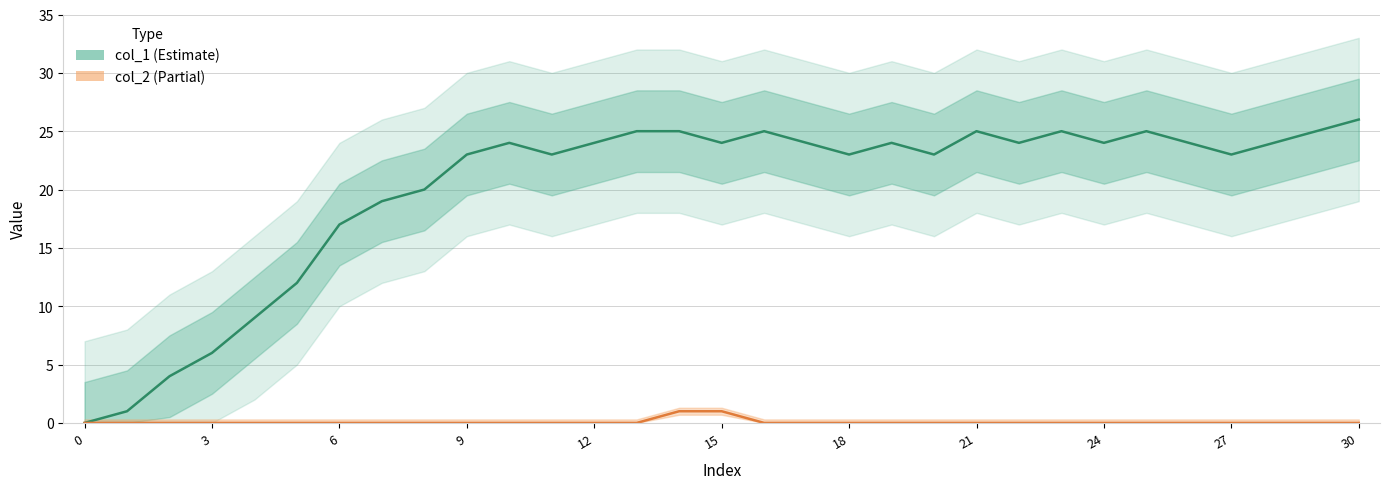

What is the label of the 15th point from the left?

14